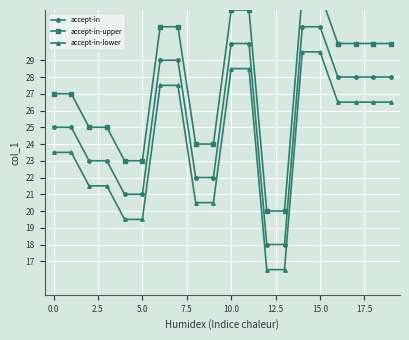

The value of accept-in at 5.0 is 21.0. True or false?

True